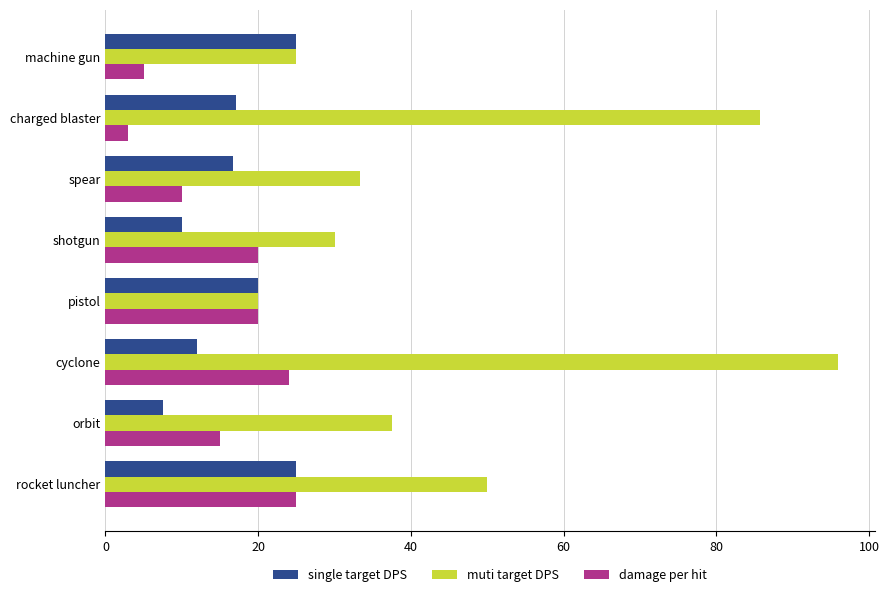

At which label is muti target DPS closest to 58?

rocket luncher